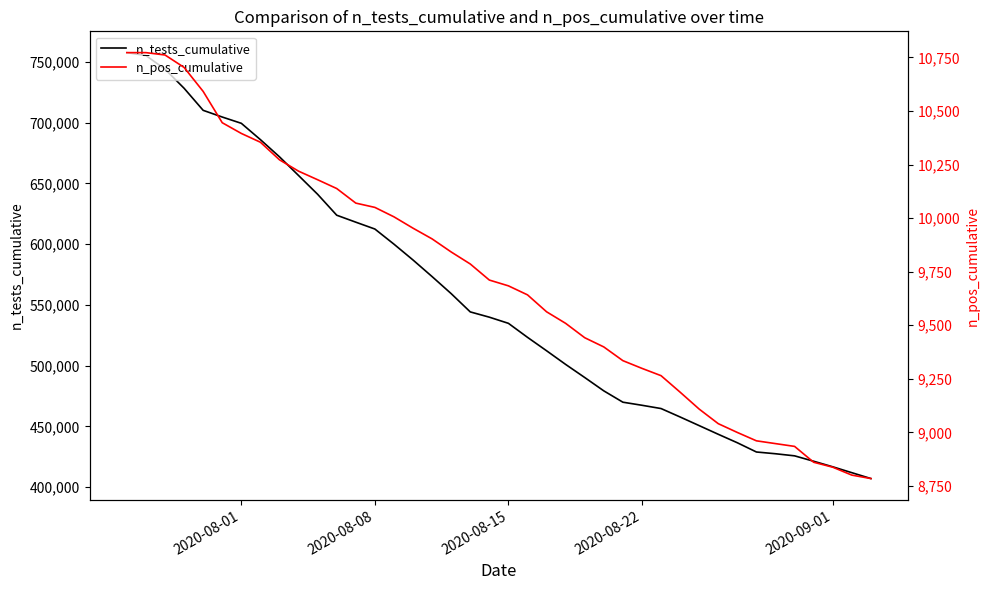

What is the highest value of the n_tests_cumulative series?

757782